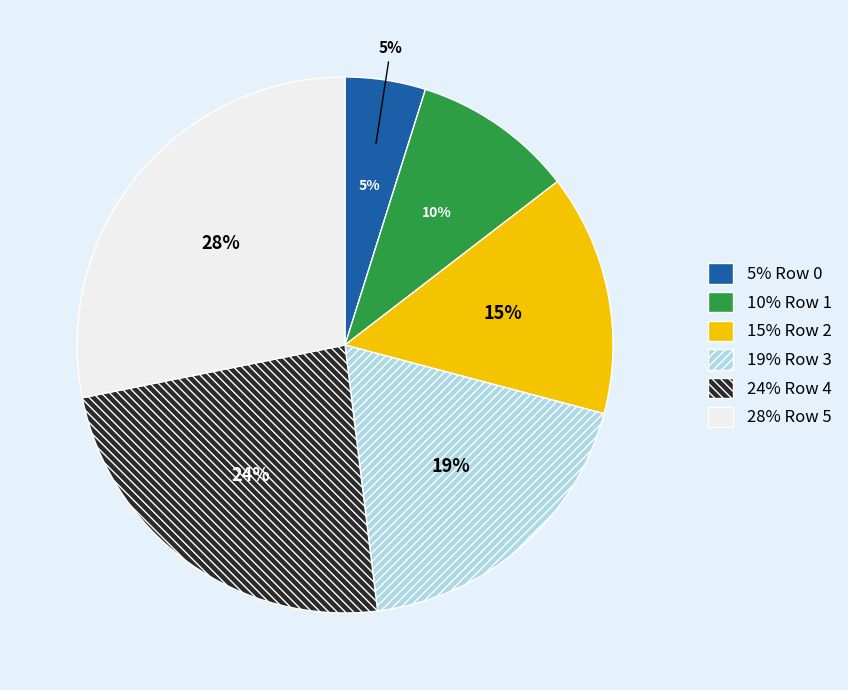

Which category has the biggest portion of the pie?

Row 5